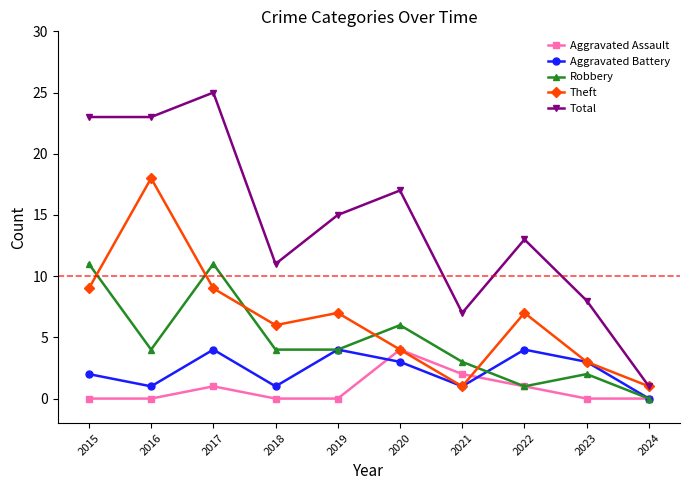

Count the number of data series in this chart.

5